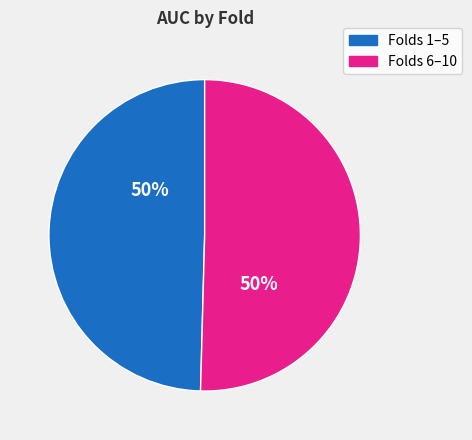

To the nearest percent, what is the combined percentage of Folds 1–5 and Folds 6–10?

100%